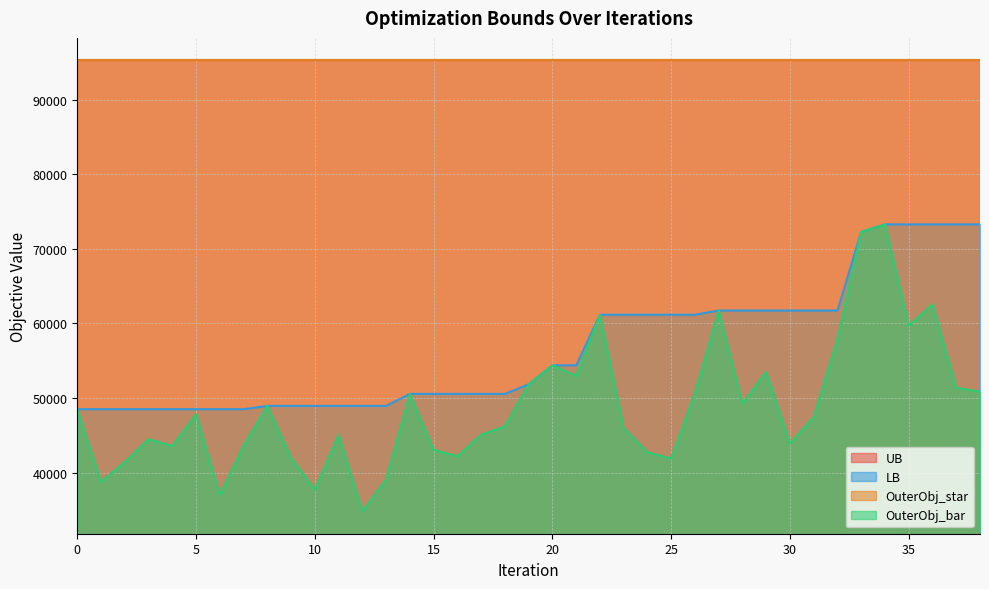

How many categories are shown in the chart?

39